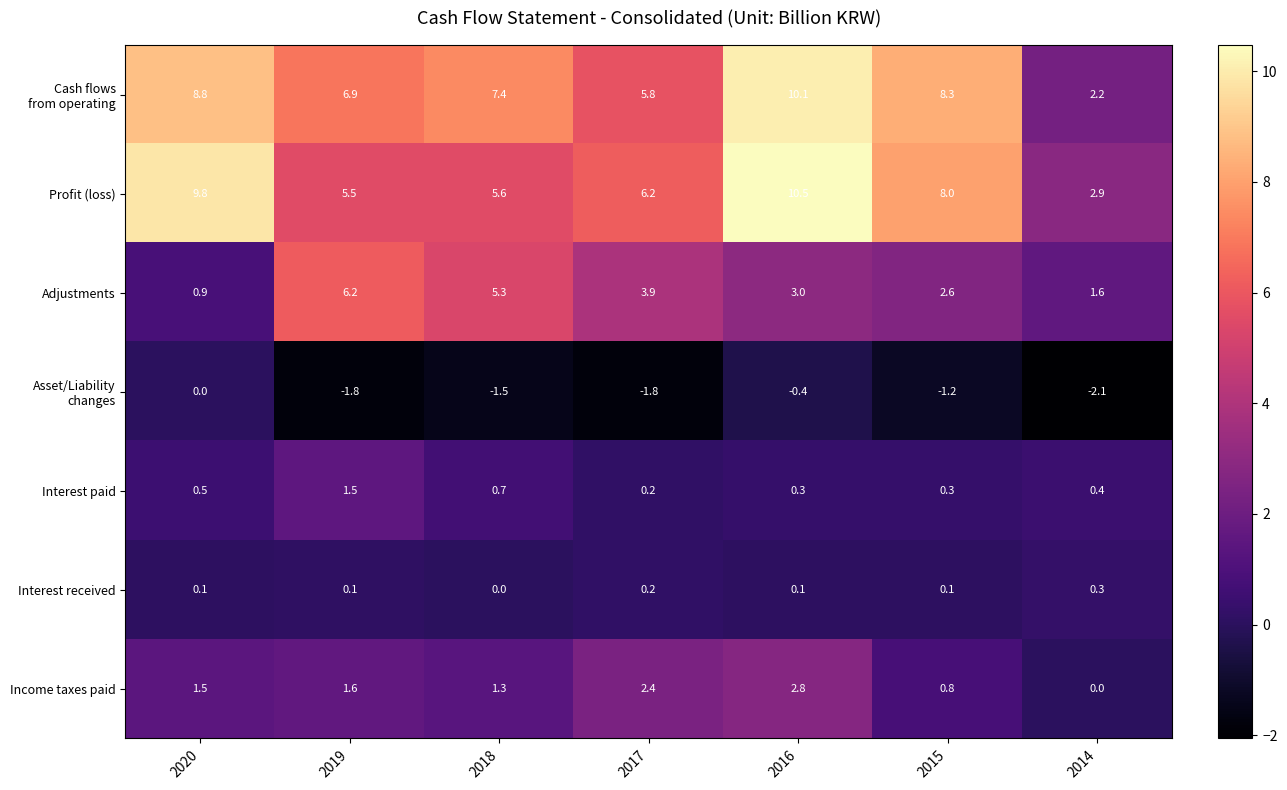

At which label does Adjustments first exceed 3?

2019